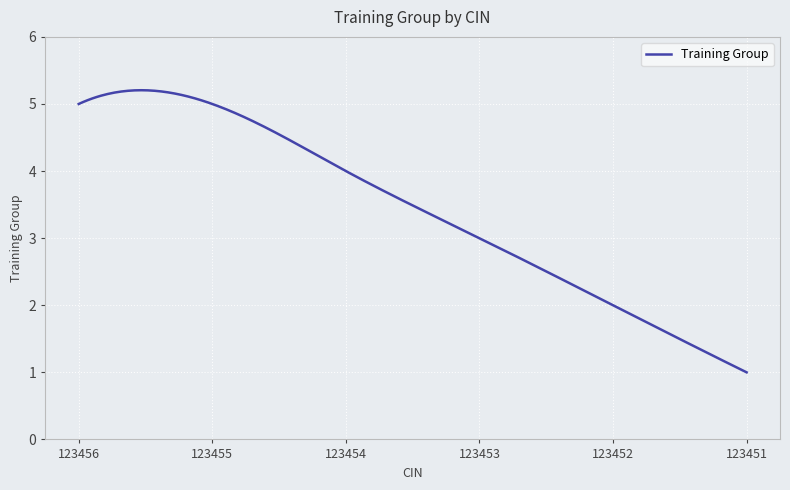

What is the smallest value displayed?

1.0